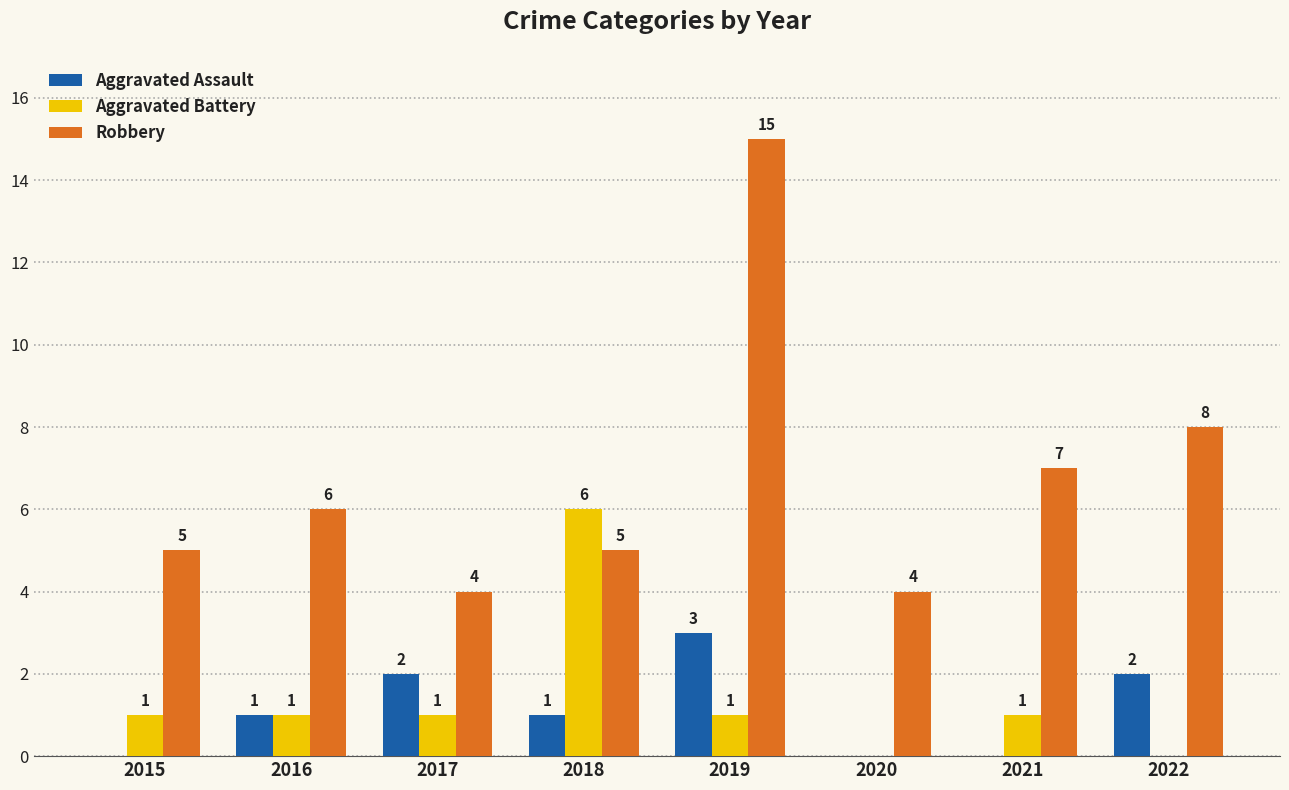

What is the total value across all series at 2022?

10